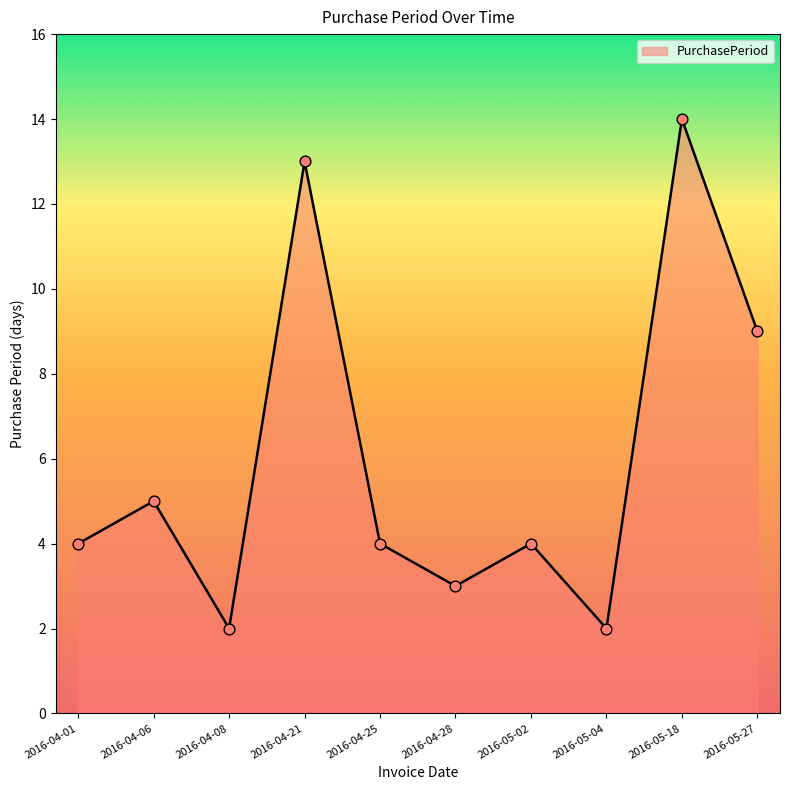

What is the ratio of the value at 2016-04-28 to the value at 2016-05-18?

0.2